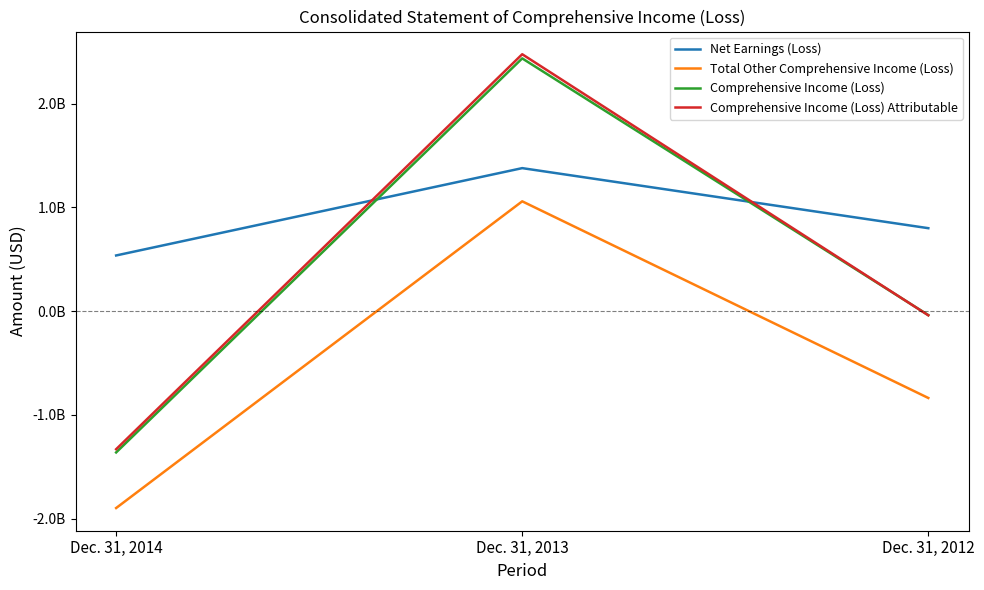

Reading left to right, transcribe all the data shown in this chart.

Net Earnings (Loss): 536000000	1378000000	799000000
Total Other Comprehensive Income (Loss): -1899000000	1058000000	-838000000
Comprehensive Income (Loss): -1363000000	2436000000	-39000000
Comprehensive Income (Loss) Attributable: -1332000000	2476000000	-41000000